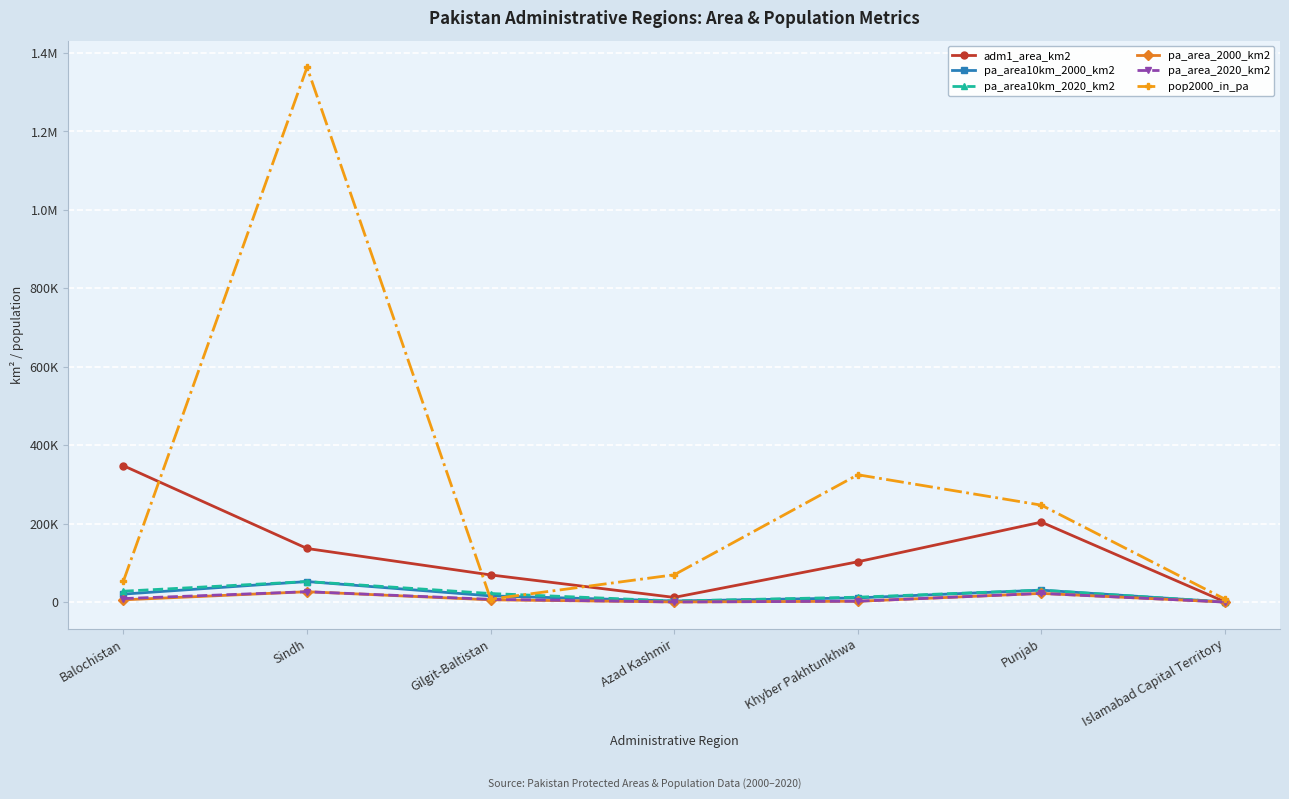

Is it true that pa_area_2000_km2 equals 4879.5 at Punjab?

False